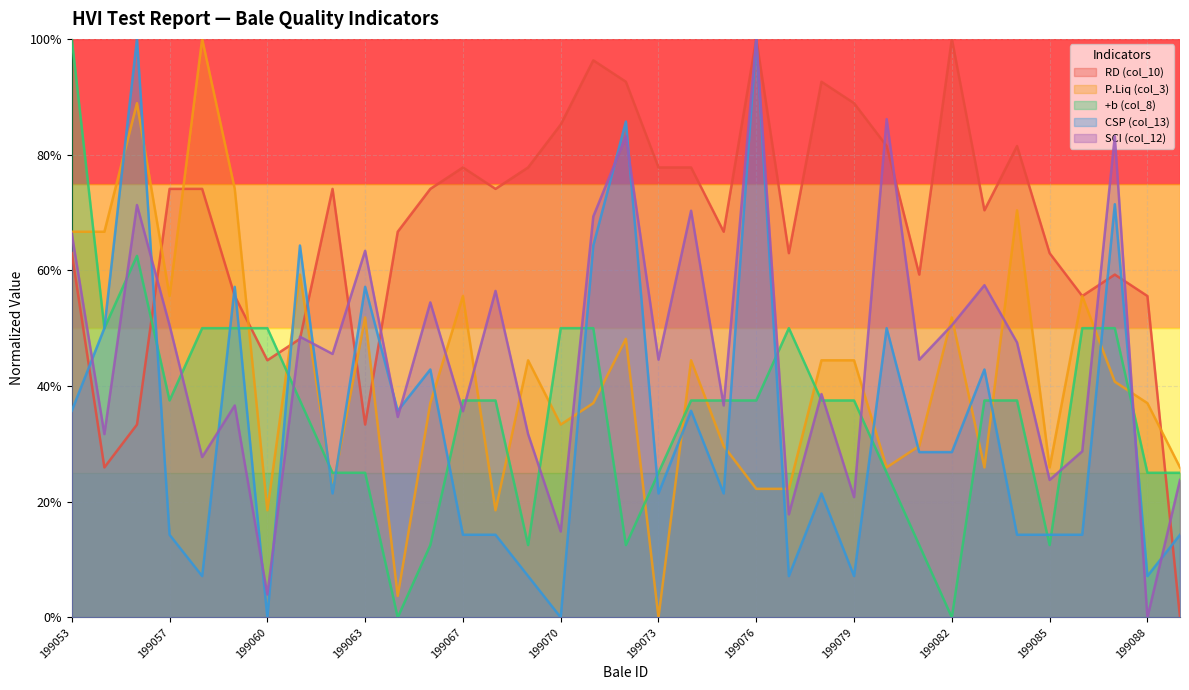

How many interior local valleys does the +b (col_8) series have?

7